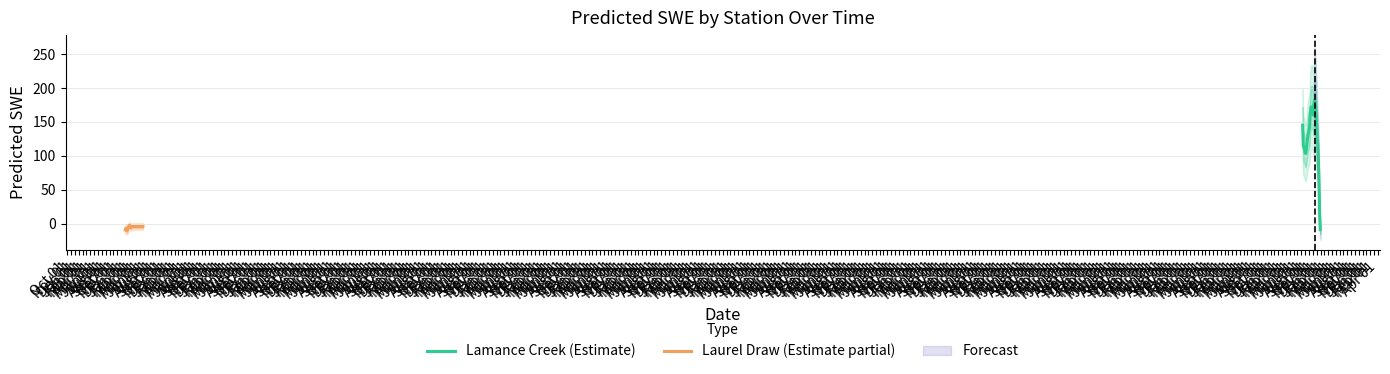

Rank the series by their maximum value, from lowest to highest.

Laurel Draw (Estimate partial), Lamance Creek (Estimate)